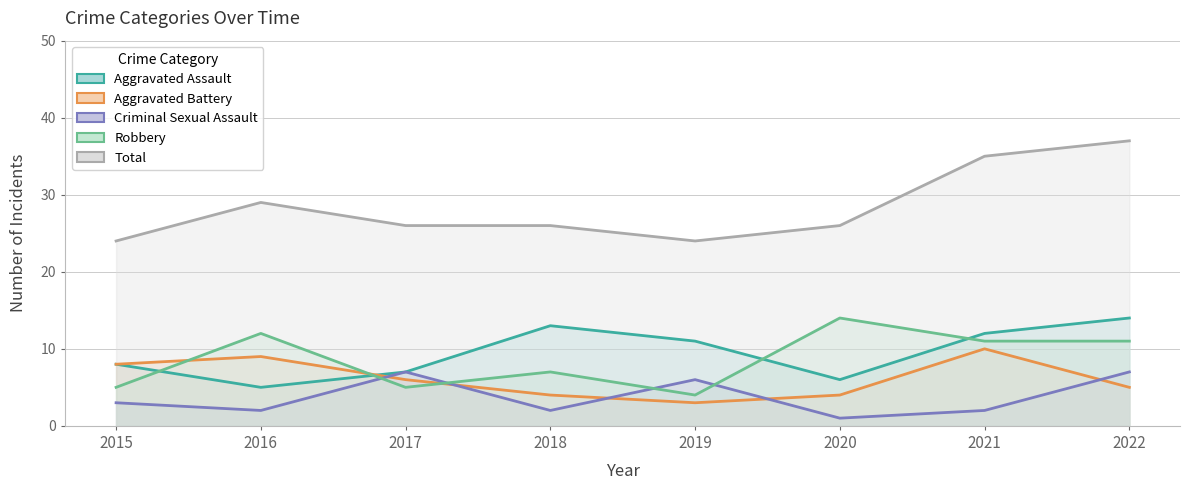

Rank the categories by Criminal Sexual Assault value from highest to lowest.

2017, 2022, 2019, 2015, 2016, 2018, 2021, 2020